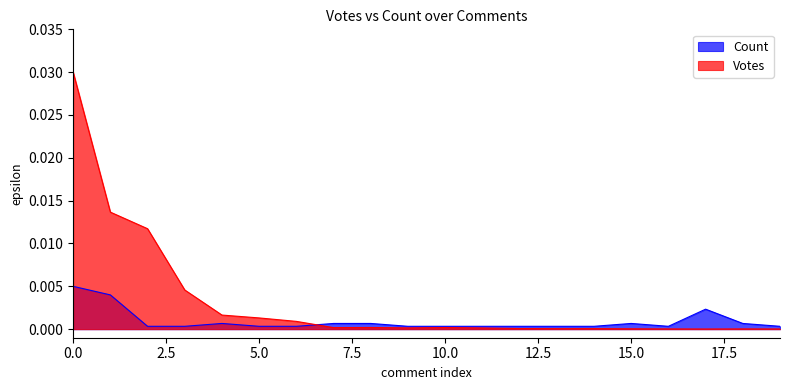

At 5.0, list the series in order from largest to smallest.

Votes, Count